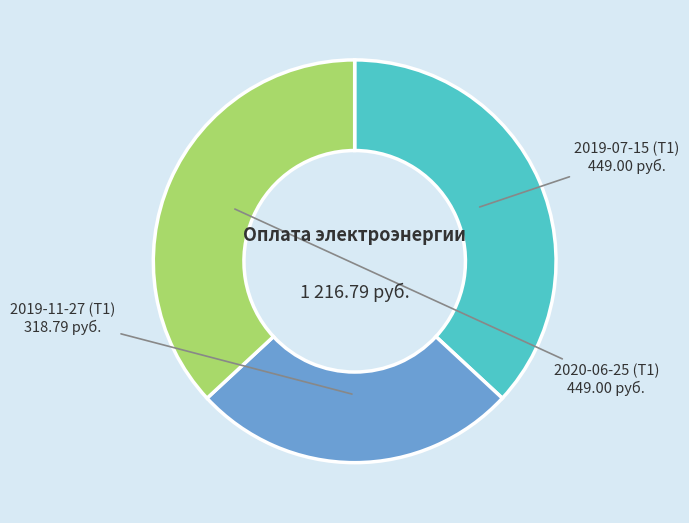

Does any single category account for the majority?

No